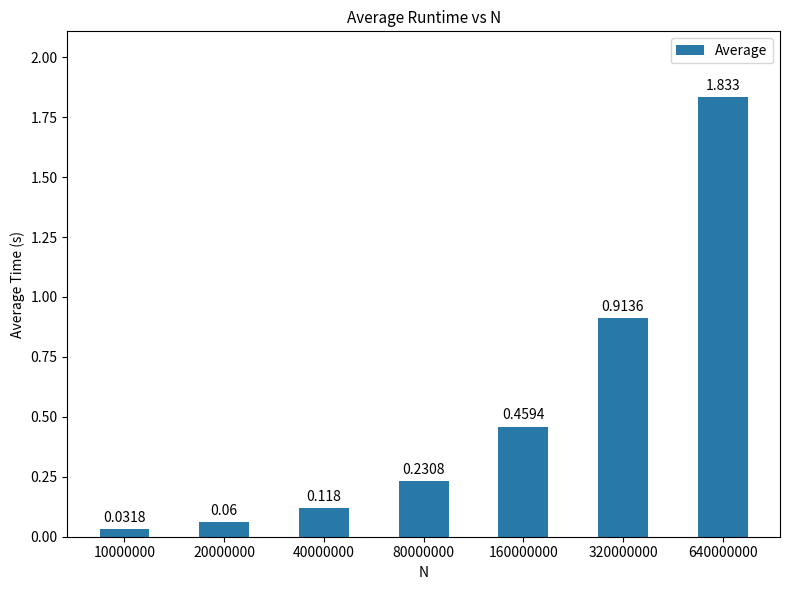

The value at 40000000 is 0.1. True or false?

True